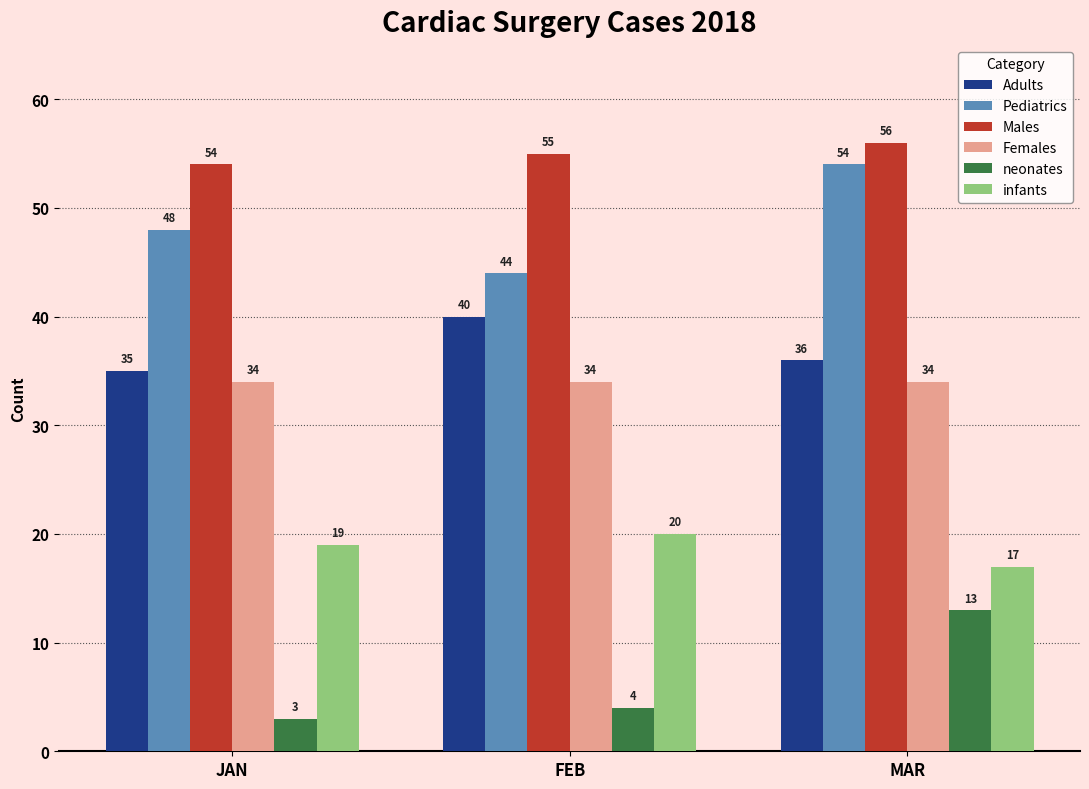

What is the difference between the highest and lowest values at MAR?

43